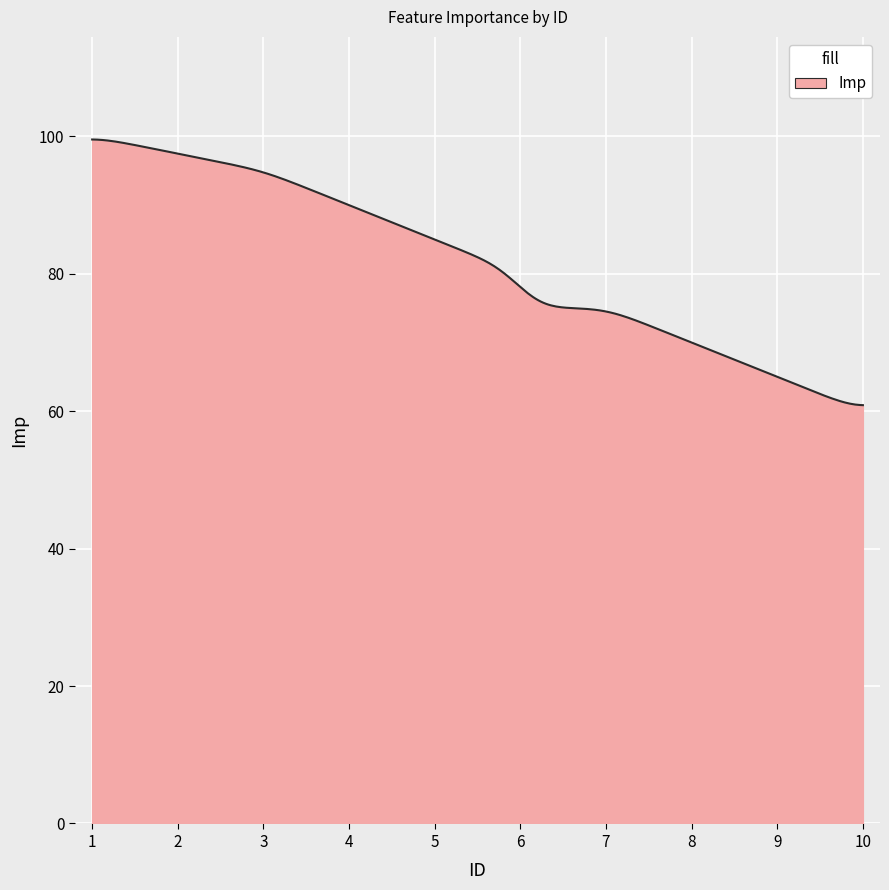

What is the difference between the maximum and minimum values?

38.7